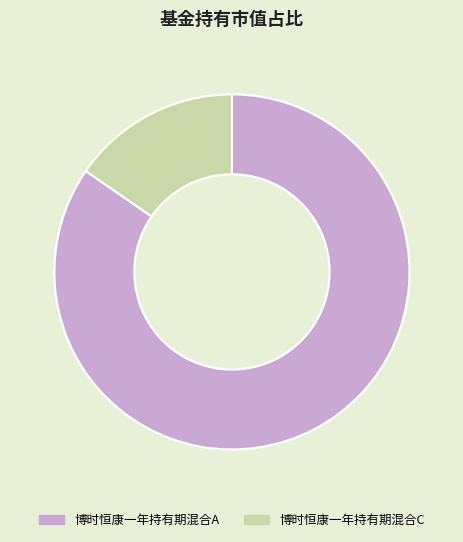

Which category accounts for the majority?

博时恒康一年持有期混合A